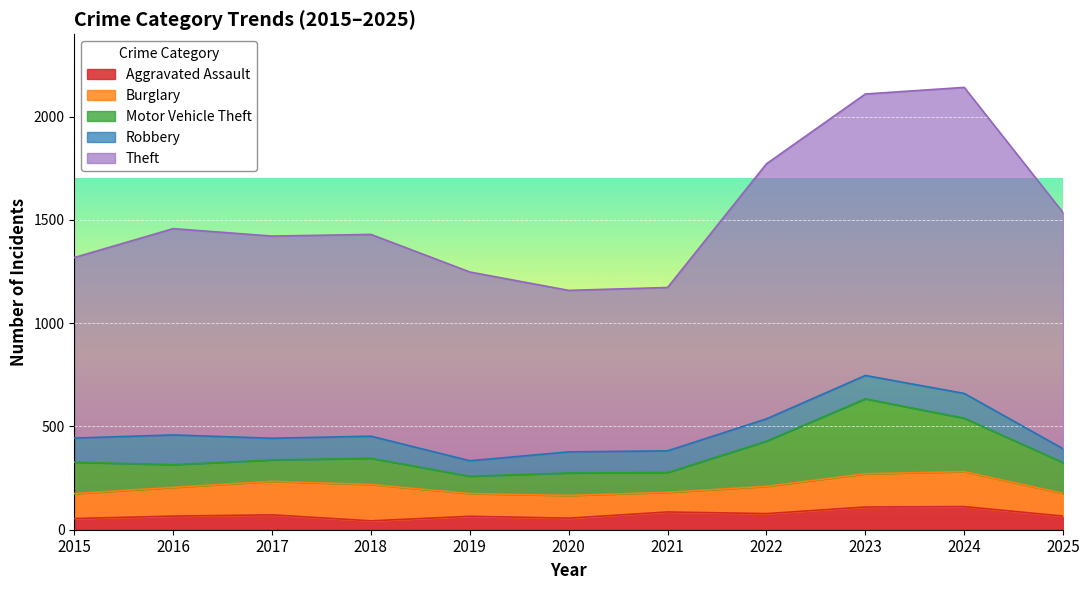

What is the total value across all series at 2021?

1173